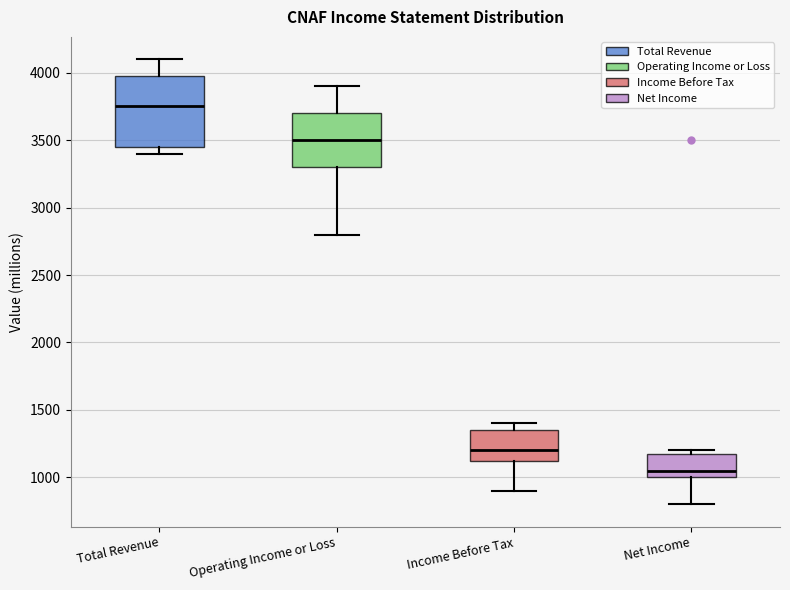

Where is the upper edge of the box for Total Revenue on the y-axis? The values are not printed on the chart, so give them approximately, as read against the axis.

4000